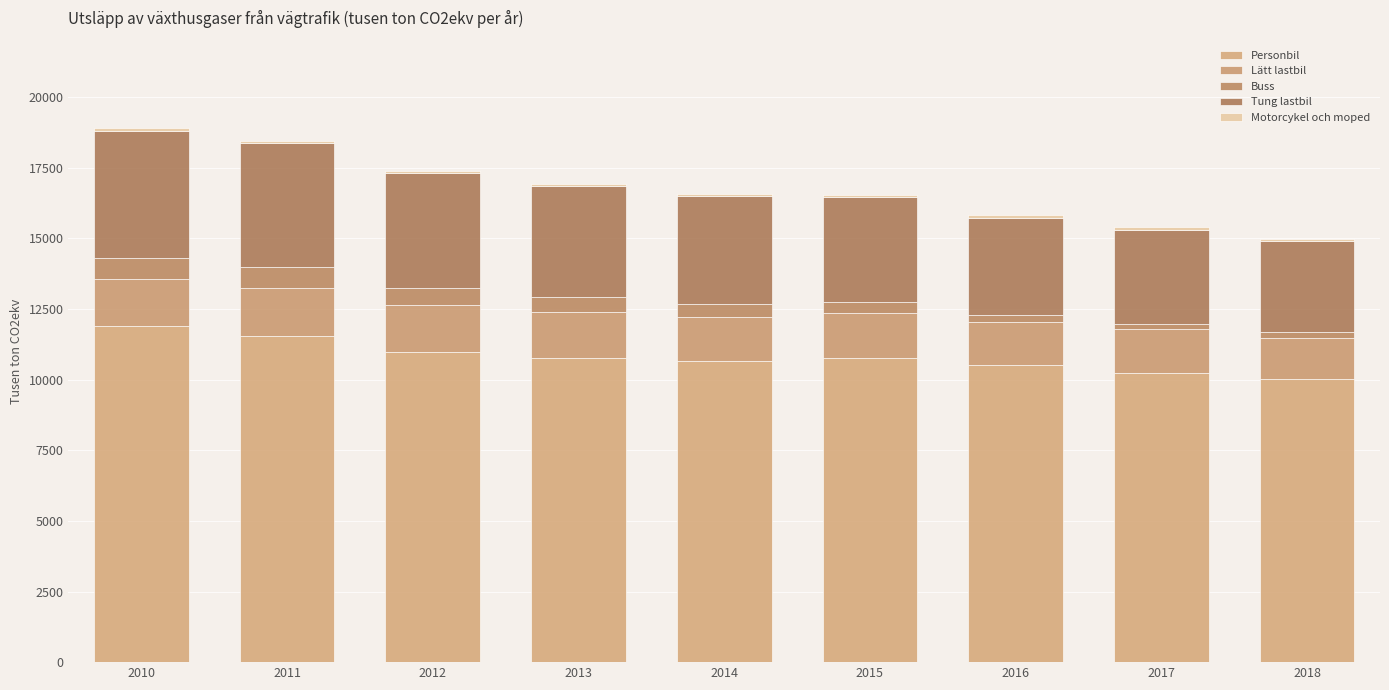

What is the difference between the maximum and minimum values in the Lätt lastbil series?

230